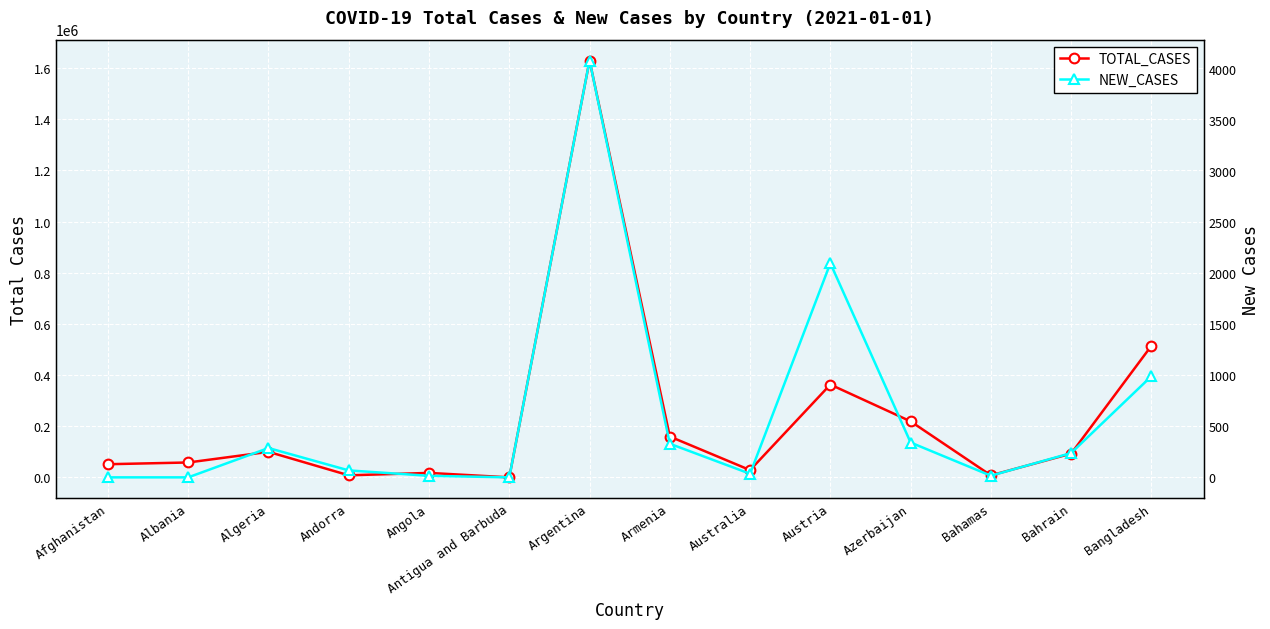

At which category does the chart reach its peak across all series?

Argentina